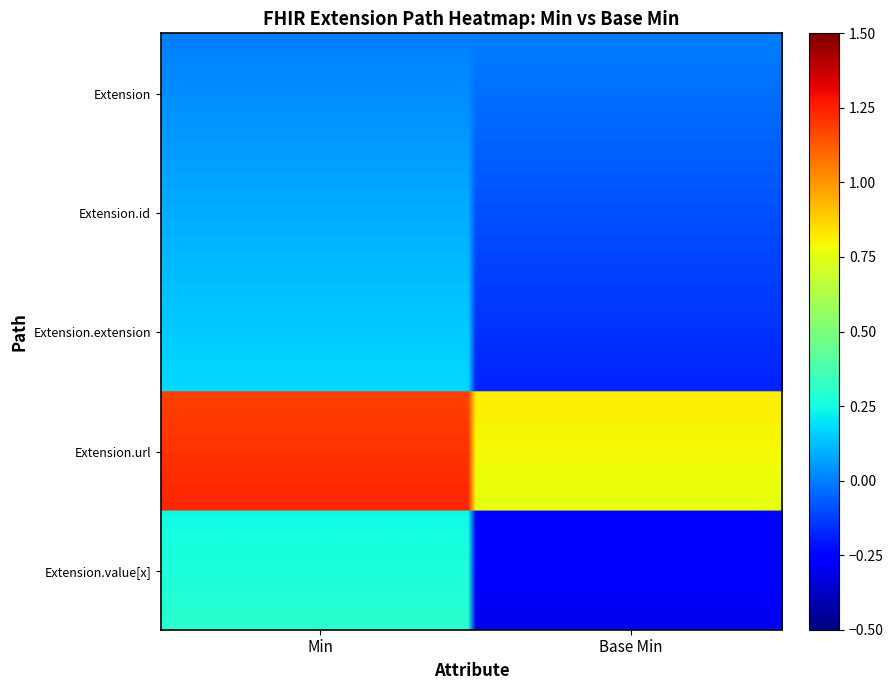

Reading left to right, extract all data points from this chart.

Extension: 0=0	1=0
Extension.id: 0=0	1=0
Extension.extension: 0=0	1=0
Extension.url: 0=1	1=1
Extension.value[x]: 0=0	1=0